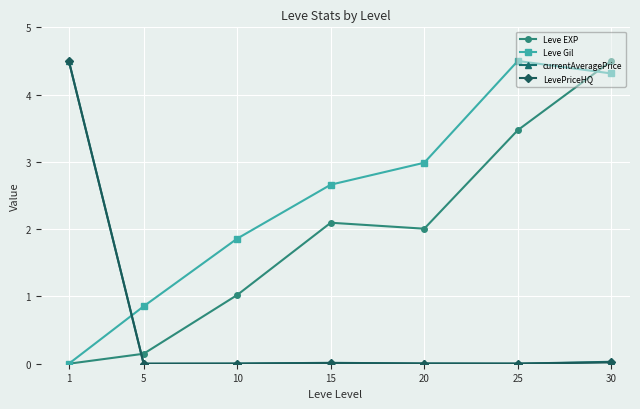

How many times do Leve EXP and LevePriceHQ cross each other?

1